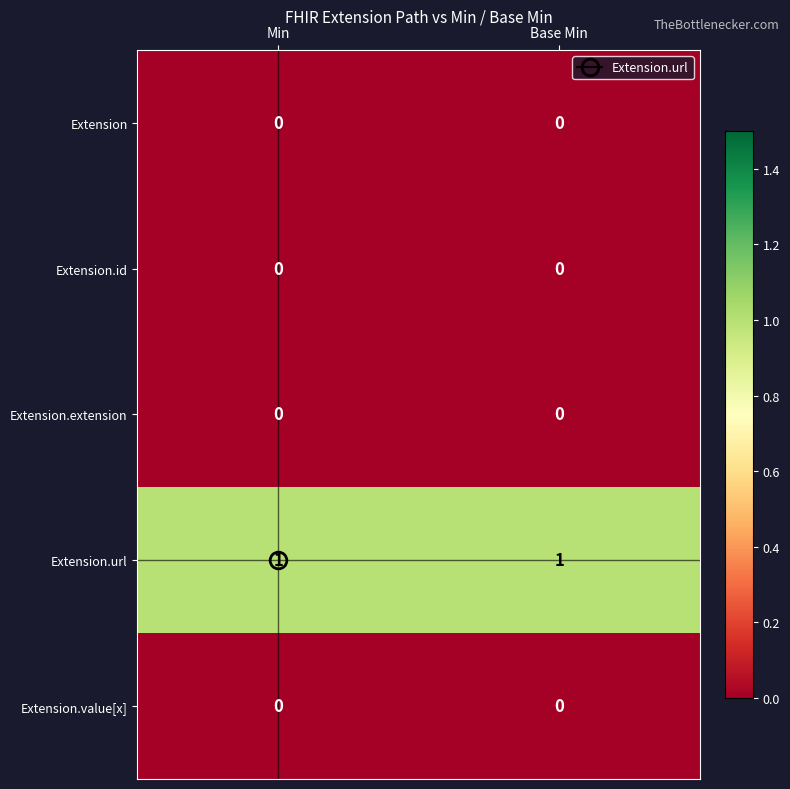

Is it true that Extension equals 0 at Min?

True